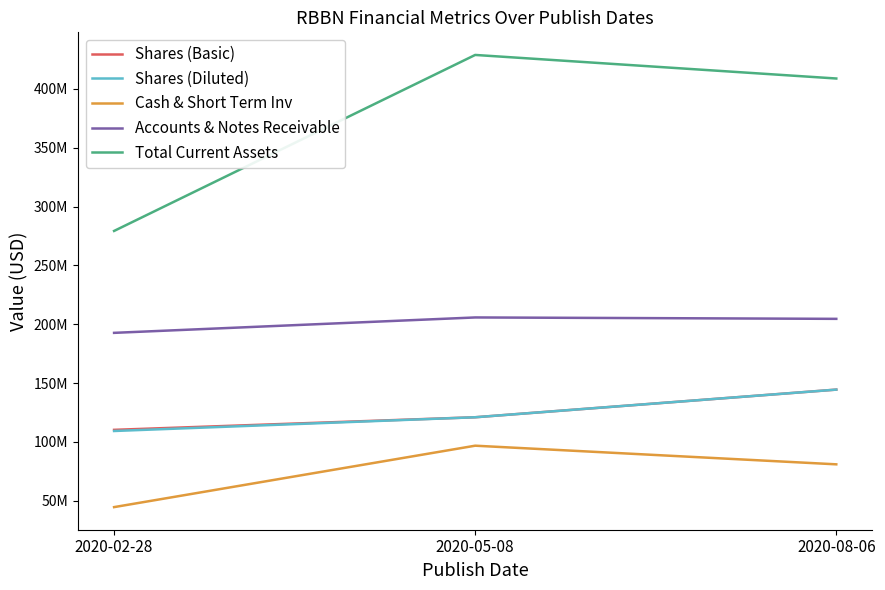

Which series has the largest total across all categories?

Total Current Assets